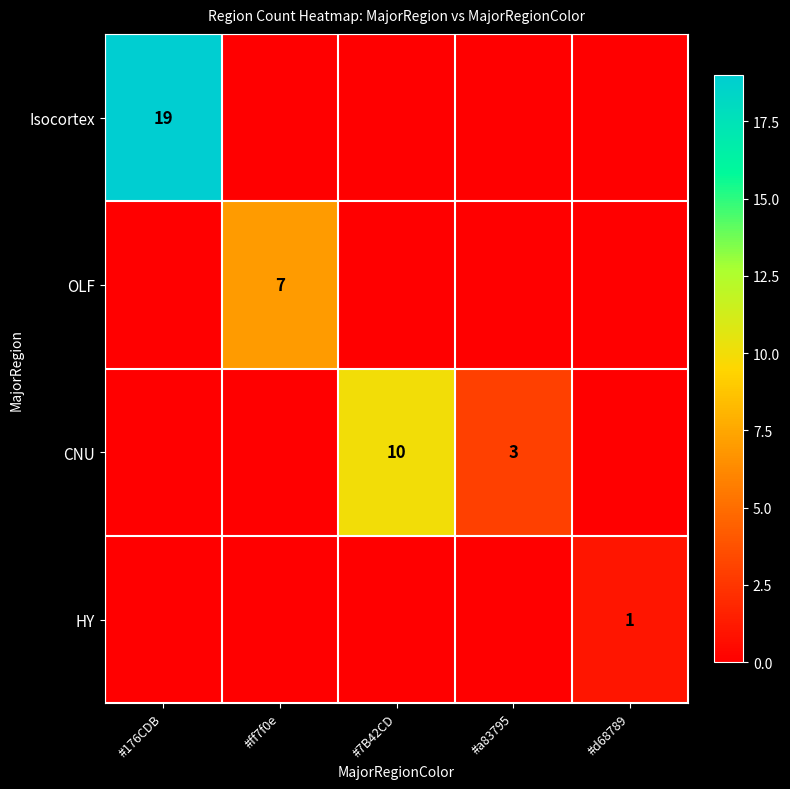

What is the difference between the maximum and minimum values in the HY series?

1